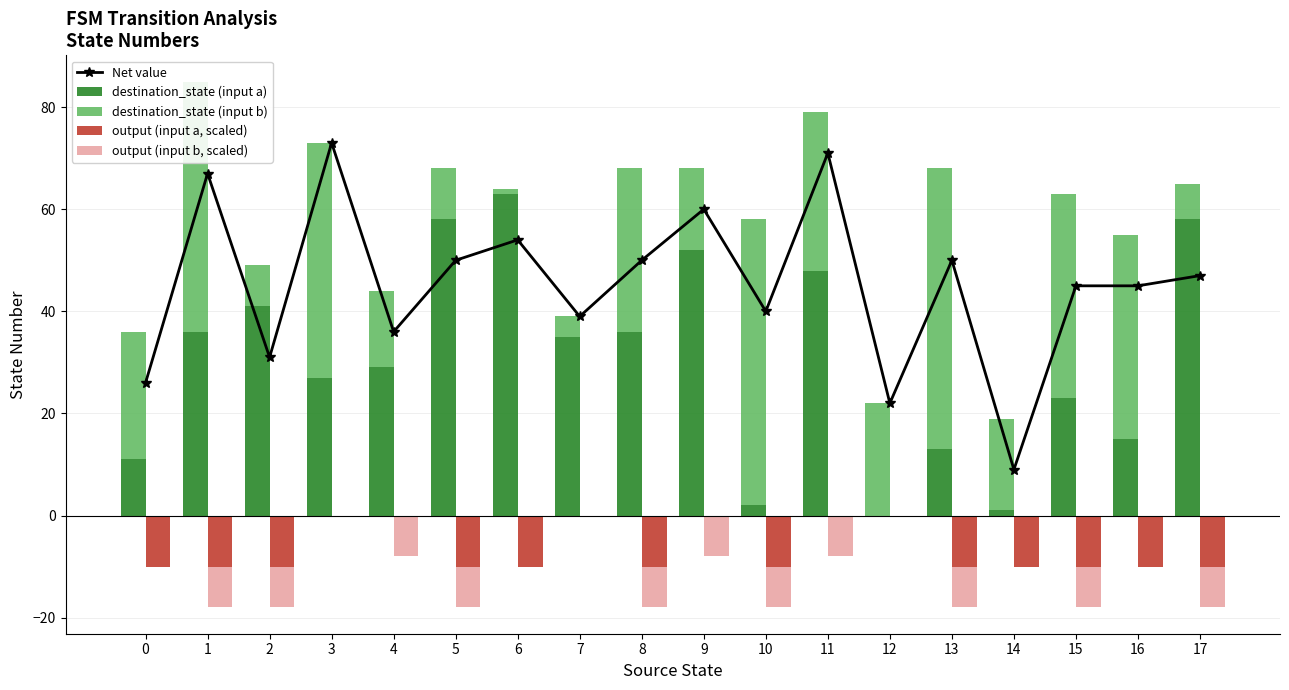

The value of output (input b, scaled) at 16 is 0. True or false?

True